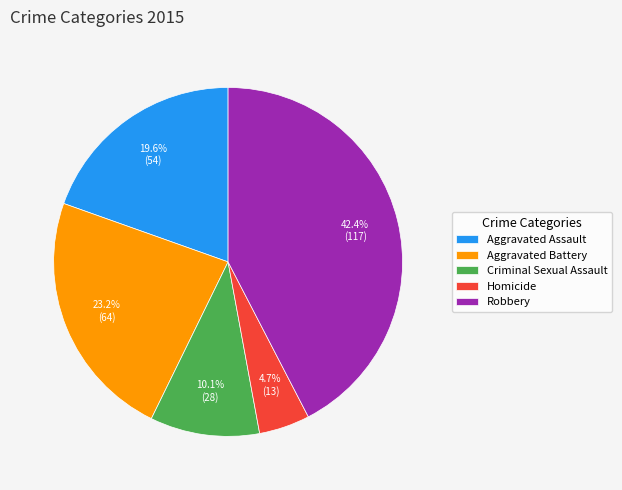

To the nearest percent, what is the difference between the largest and smallest slice percentages?

38%